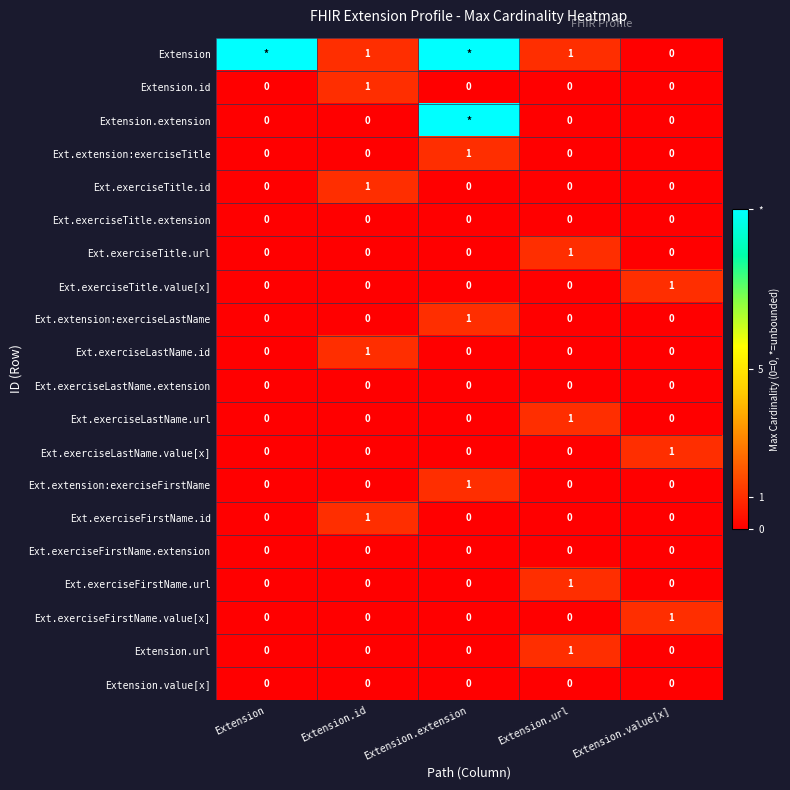

Is it true that Ext.exerciseLastName.value[x] equals 0 at Extension?

True